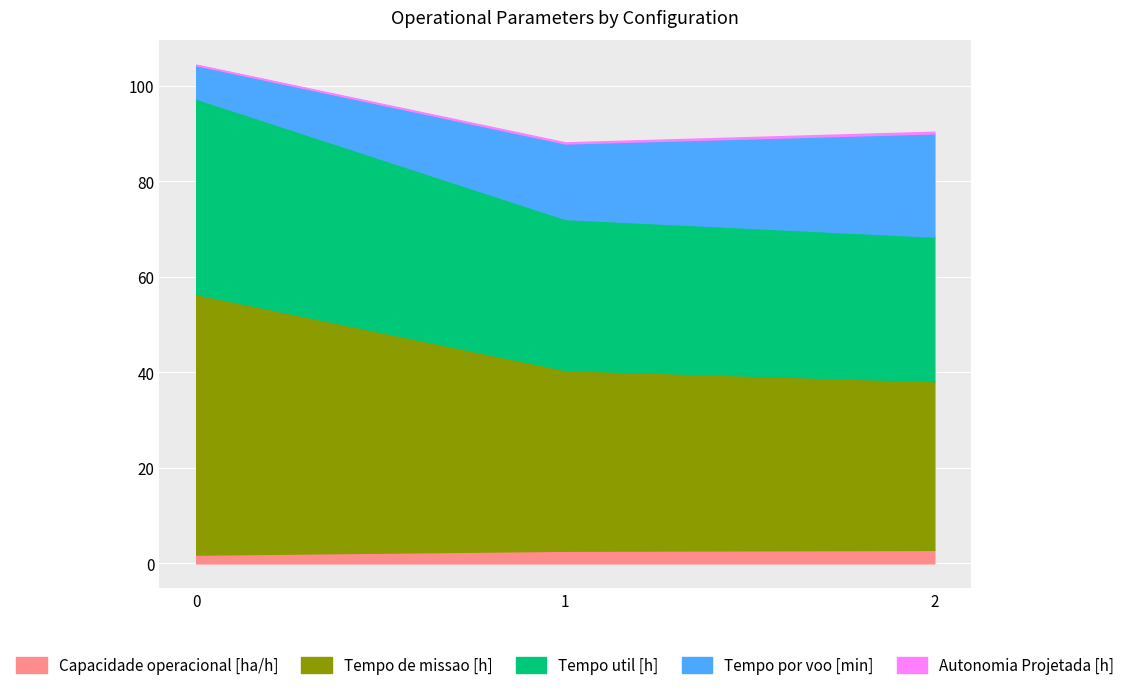

How many categories are shown in the chart?

3